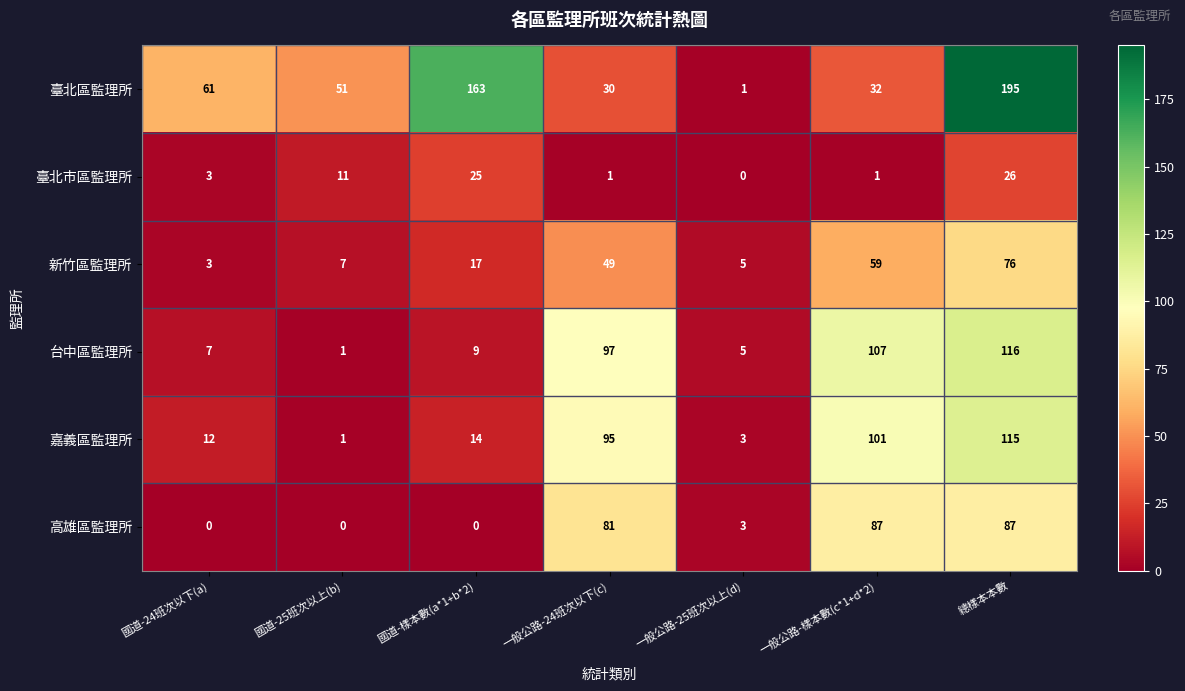

Where is 臺北區監理所 nearest to the value 98?

國道-24班次以下(a)